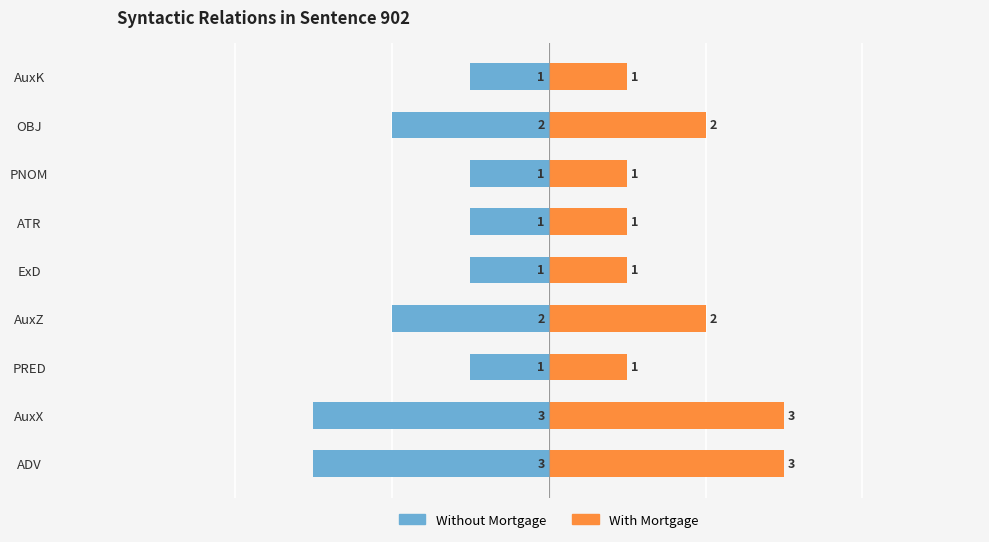

What is the smallest value displayed?

-3